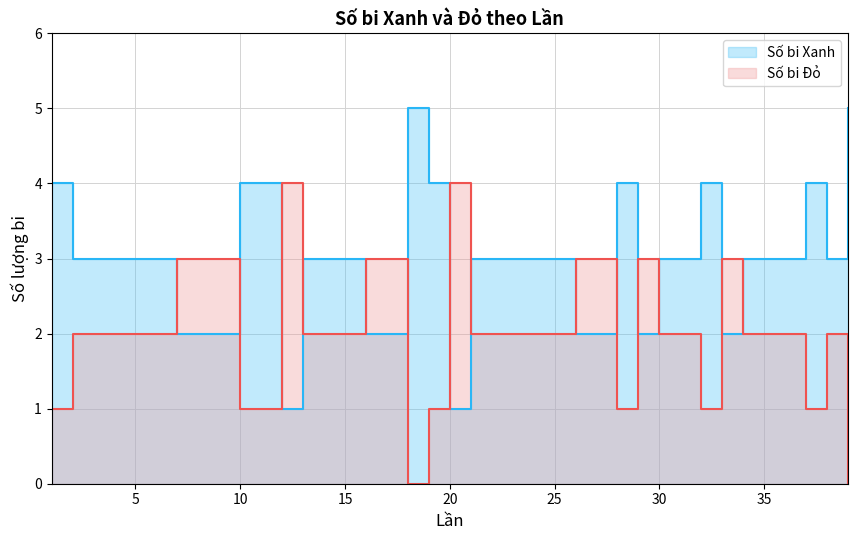

What is the value of the Số bi Xanh point at the 34th from the left?

3